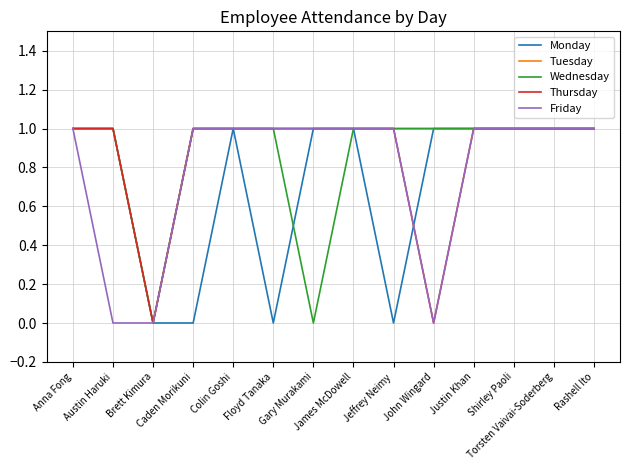

Where is the first local minimum for Tuesday?

Brett Kimura